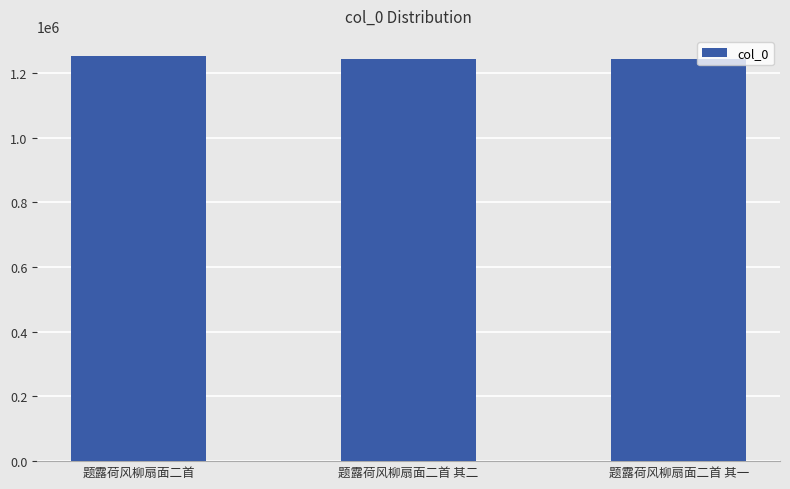

Is it true that the value at 题露荷风柳扇面二首 其二 is 852254?

False